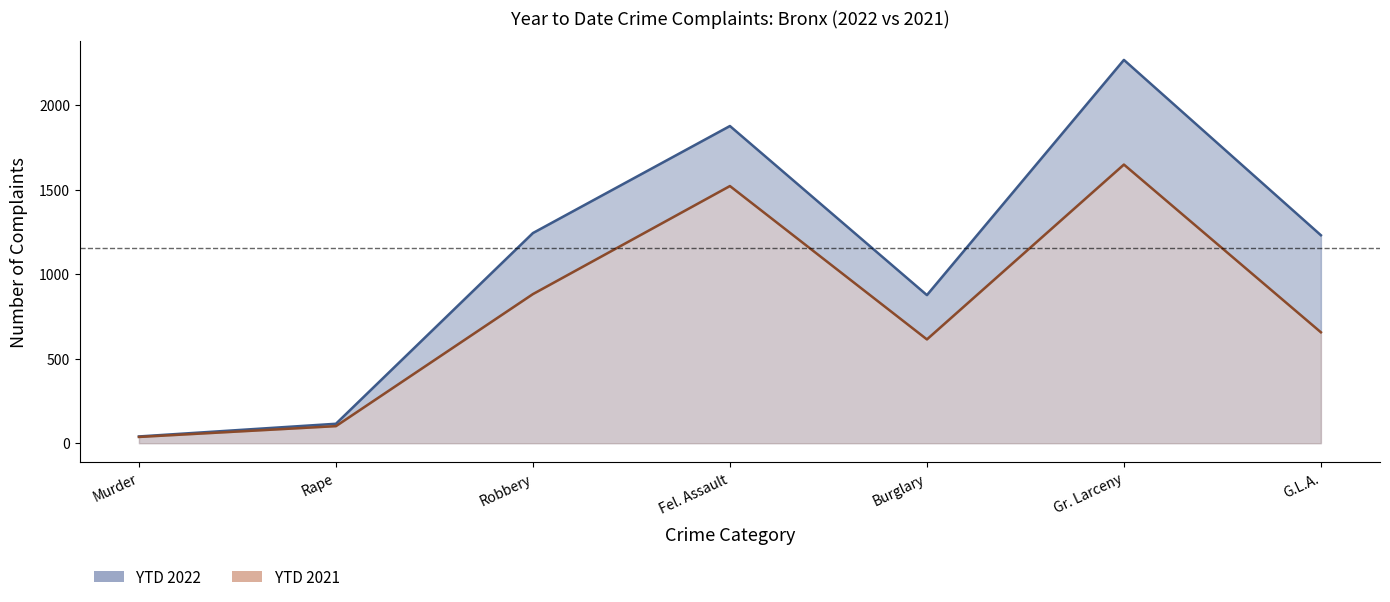

Is the value of YTD 2022 at Rape greater than the value of YTD 2021 at Murder?

Yes